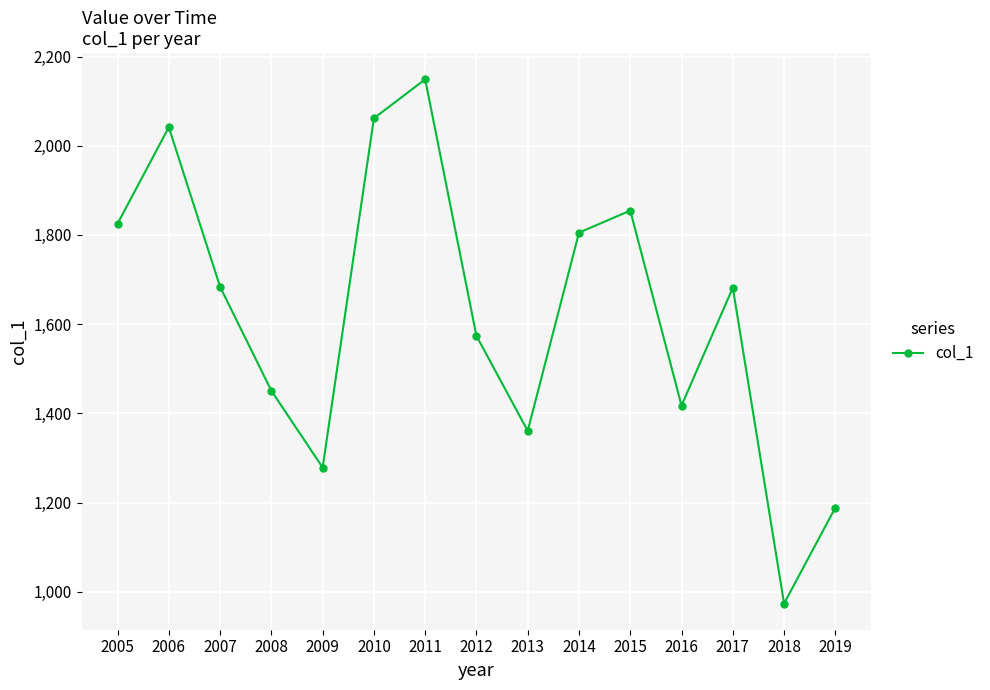

At which label is the value closest to 1561?

2012